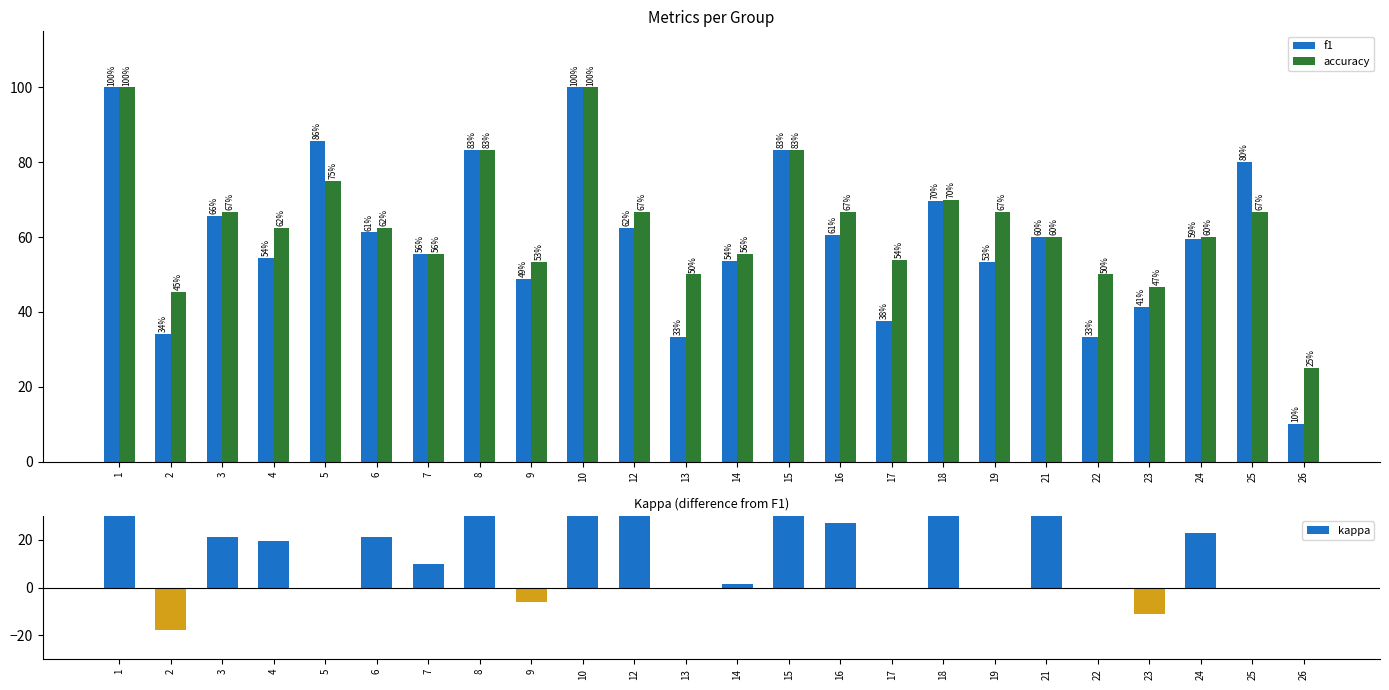

Reading right to left, what are all the values shown in this chart?

f1: 10.0	80.0	59.5	41.3	33.3	60.0	53.3	69.7	37.7	60.5	83.3	53.7	33.3	62.5	100.0	48.9	83.3	55.6	61.3	85.7	54.3	65.6	34.1	100.0
accuracy: 25.0	66.7	60.0	46.7	50.0	60.0	66.7	70.0	53.8	66.7	83.3	55.6	50.0	66.7	100.0	53.3	83.3	55.6	62.5	75.0	62.5	66.7	45.5	100.0
kappa: 0.0	0.0	22.8	-11.1	0.0	31.0	0.0	40.0	0.0	27.0	65.7	1.4	0.0	33.3	100.0	-6.1	62.5	10.0	21.3	0.0	19.4	21.1	-17.9	100.0